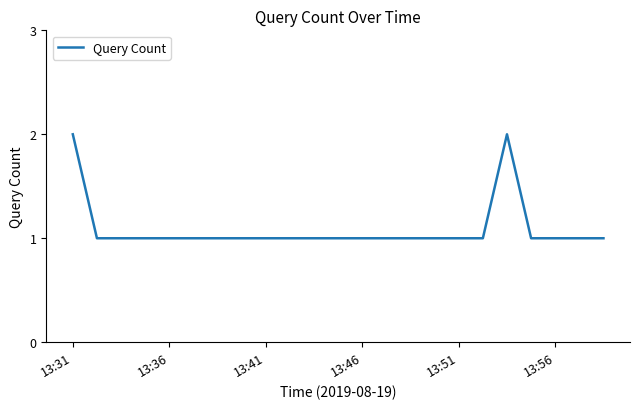

How many lines are shown in the chart?

1